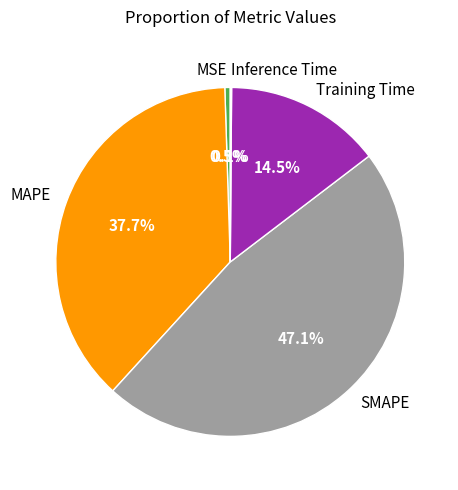

What percentage do MAPE and MSE together represent?

38.2%